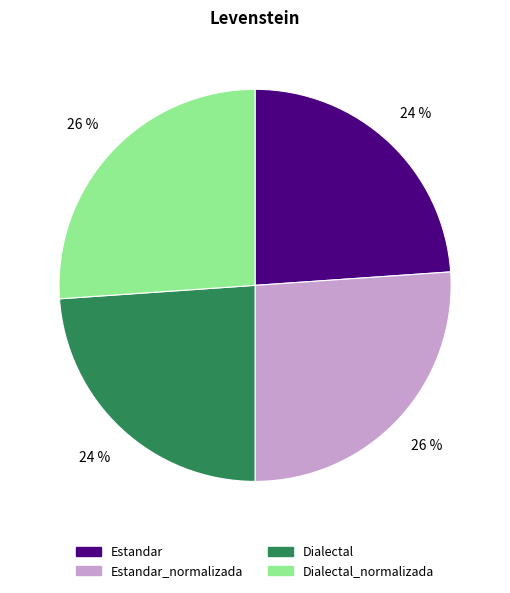

Is Dialectal_normalizada the majority of the pie?

No